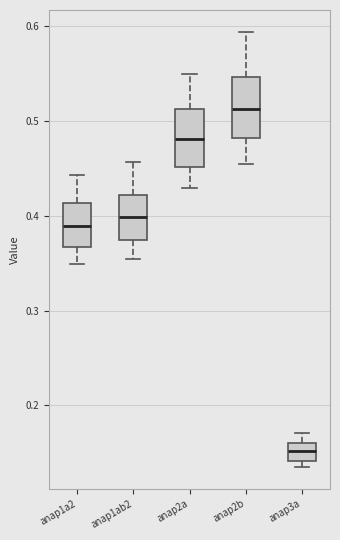

Reading left to right, transcribe this box plot: for each box, give where its median line is, the range the box spans, and where its two whiskers end, as read against the y-axis. The values are not printed on the chart, so give them approximately, as read against the axis.

anap1a2: median 0.39, box 0.37 to 0.41, whiskers 0.35 to 0.44
anap1ab2: median 0.40, box 0.37 to 0.42, whiskers 0.35 to 0.46
anap2a: median 0.48, box 0.45 to 0.51, whiskers 0.43 to 0.55
anap2b: median 0.51, box 0.48 to 0.55, whiskers 0.46 to 0.59
anap3a: median 0.15, box 0.14 to 0.16, whiskers 0.13 to 0.17